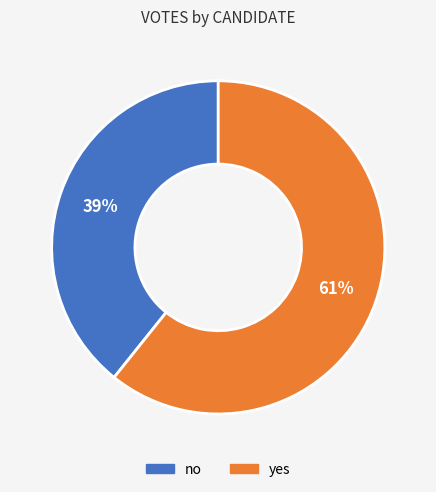

To the nearest percent, what percentage of the pie is no?

39%